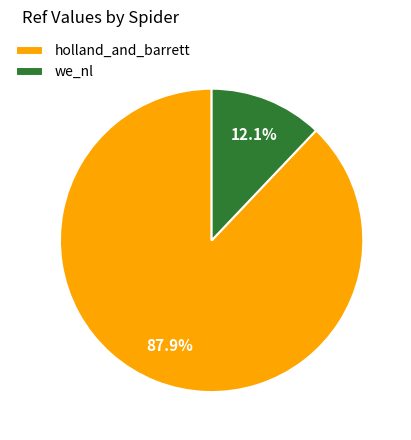

What is the smallest slice in the pie chart?

we_nl